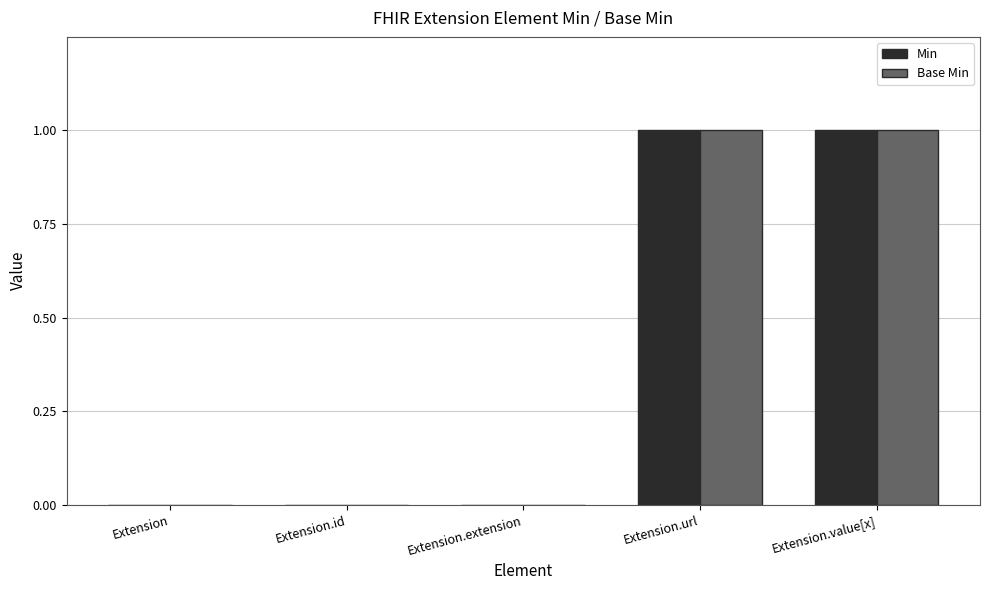

What are all the series names shown in the legend?

Min, Base Min